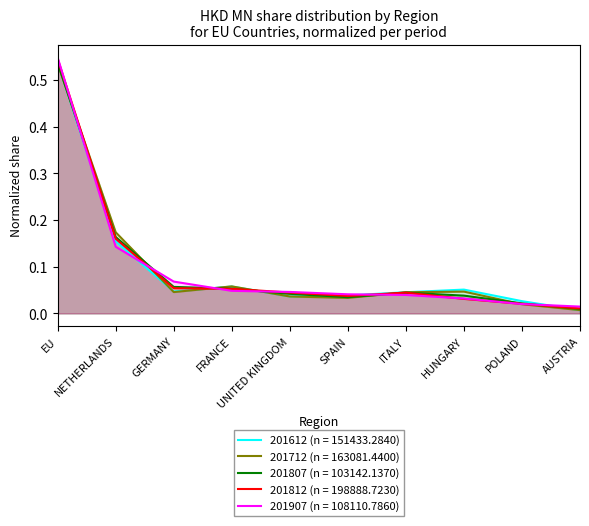

True or false: 201612 has more than 0 interior local peaks.

True